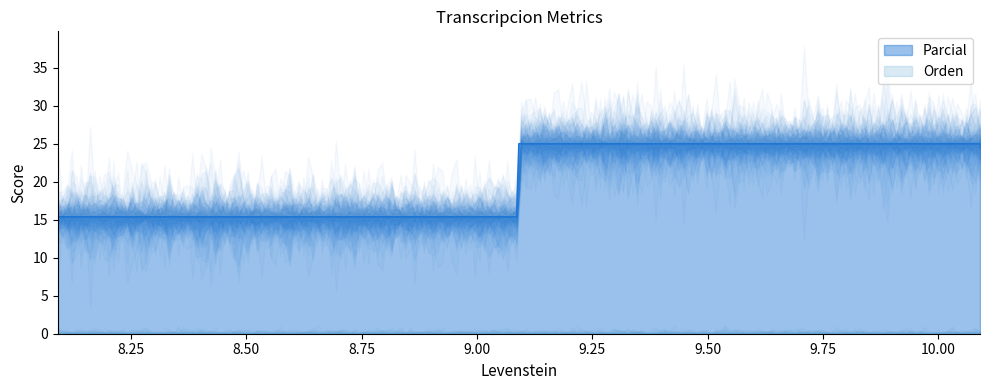

Reading left to right, transcribe all the data shown in this chart.

Parcial: 15.4	25.0	15.4	25.0
Orden: 0.0	0.0	0.0	0.0